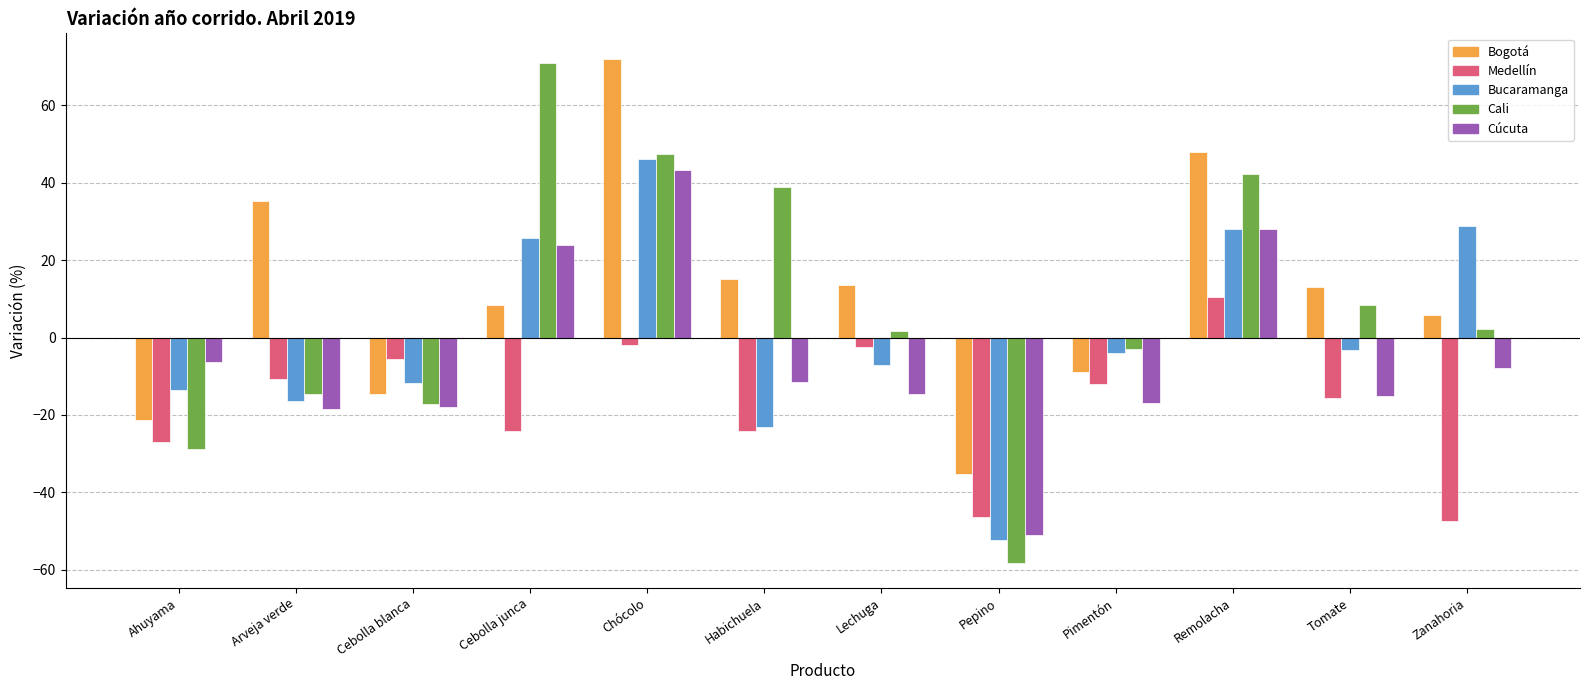

What position from the left is Chócolo?

5